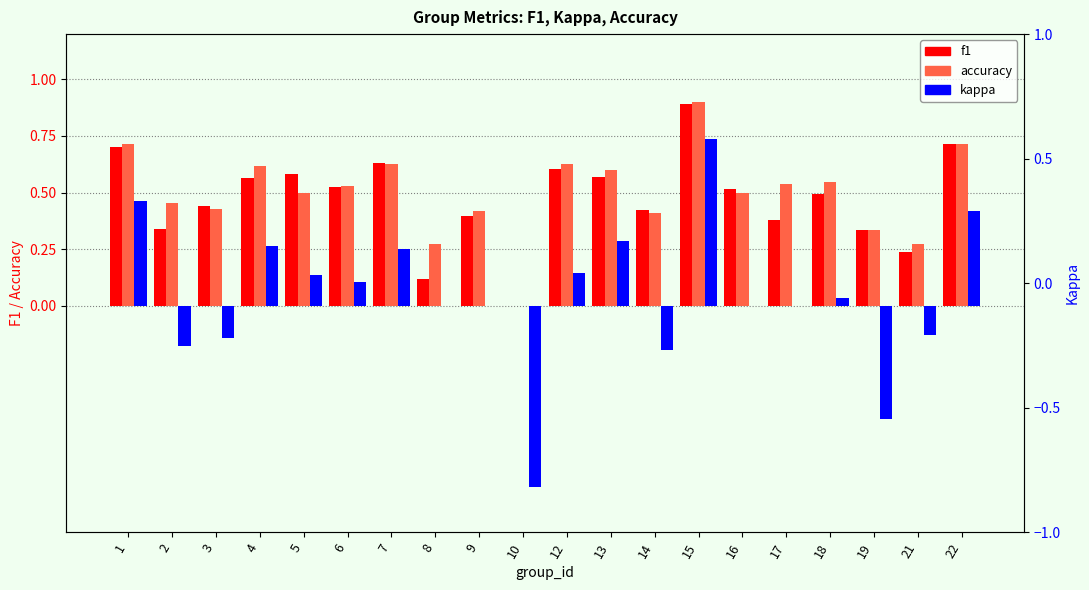

How many series are shown in this chart?

3